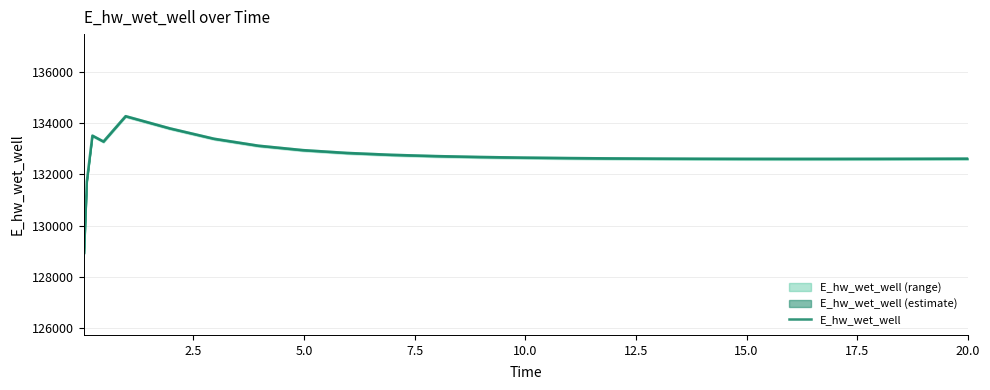

What is the maximum value for E_hw_wet_well?

134270.9